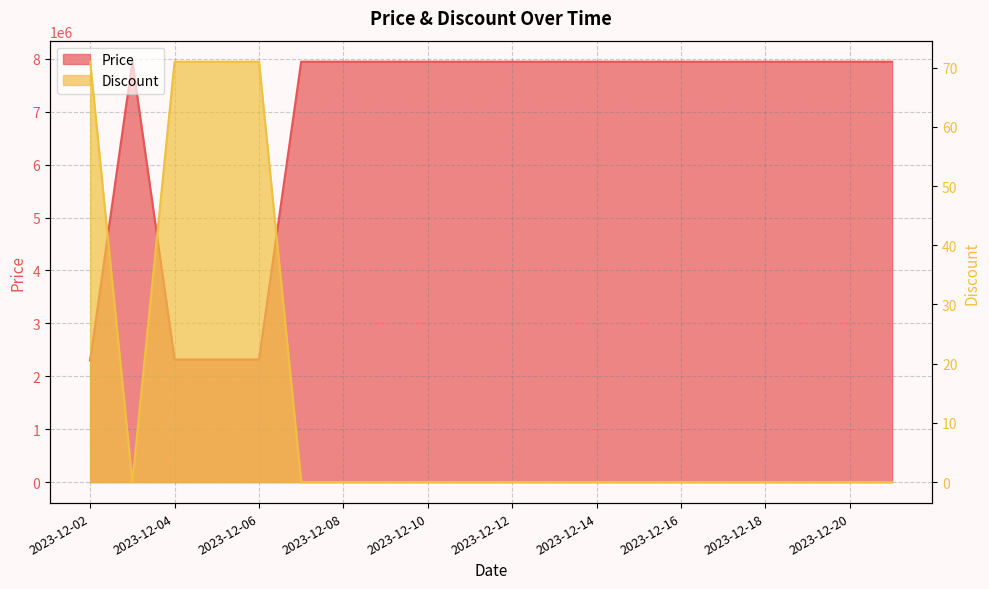

True or false: Discount and Price cross at least once.

False